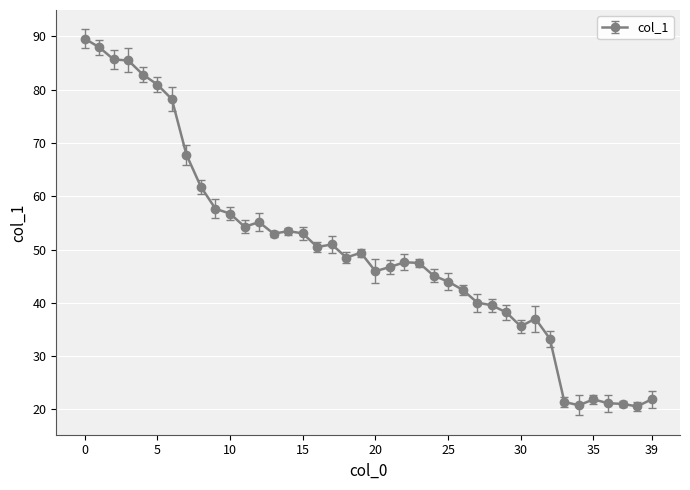

What is the maximum value shown in the chart?

89.6